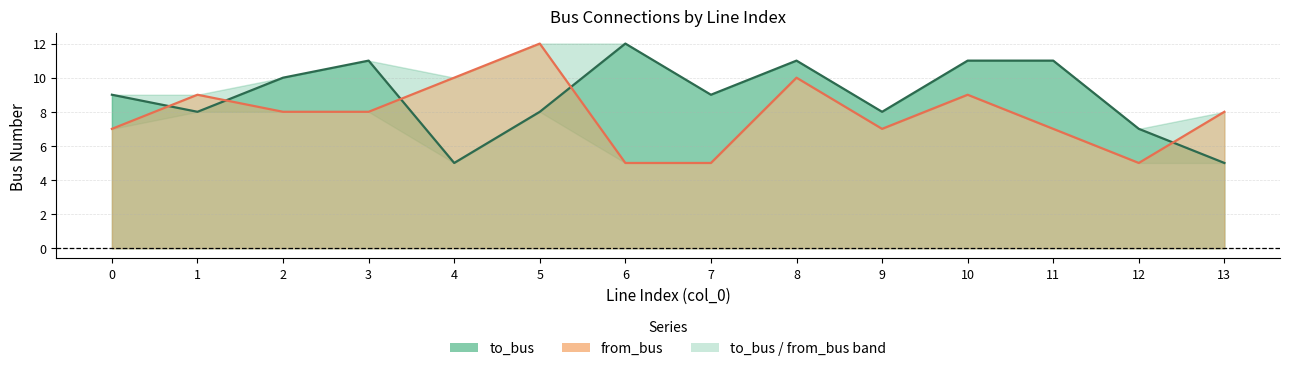

At which category does the chart reach its minimum across all series?

4